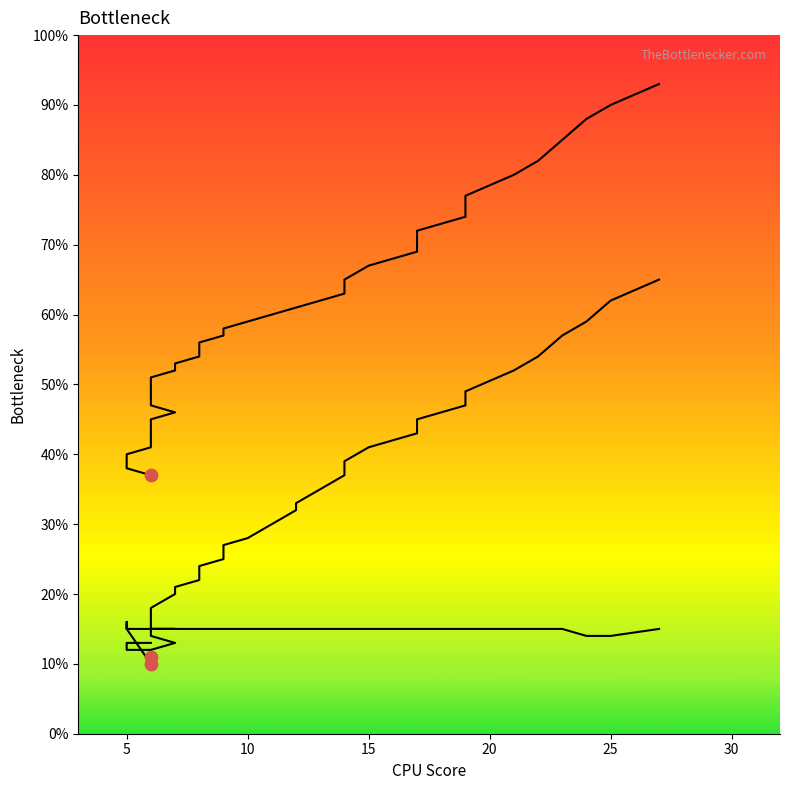

At how many categories does at least one series exceed 85?

3